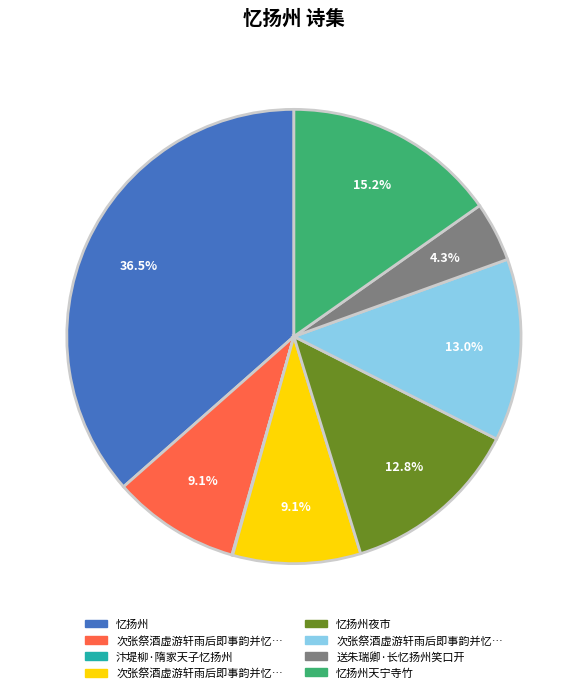

Does any single category account for the majority?

No